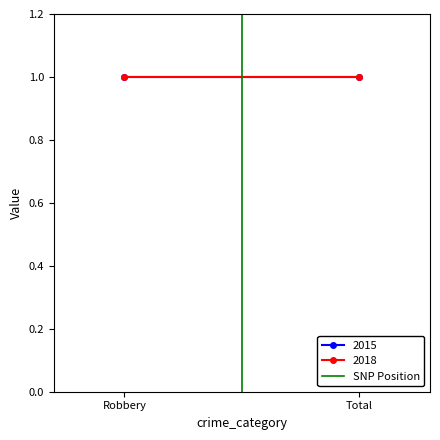

Between Robbery and Total, which is larger?

Total